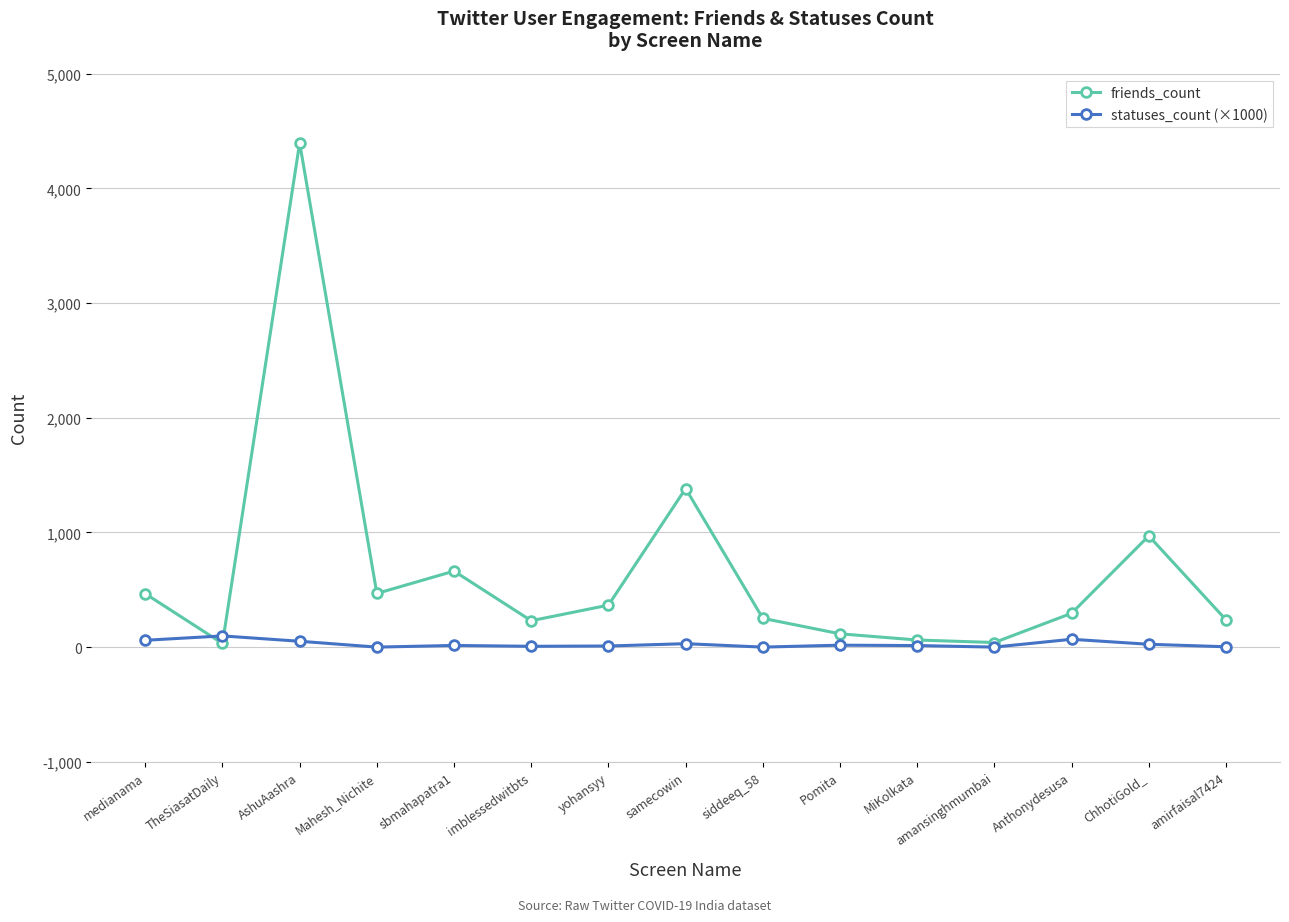

At which category does the chart reach its peak across all series?

AshuAashra